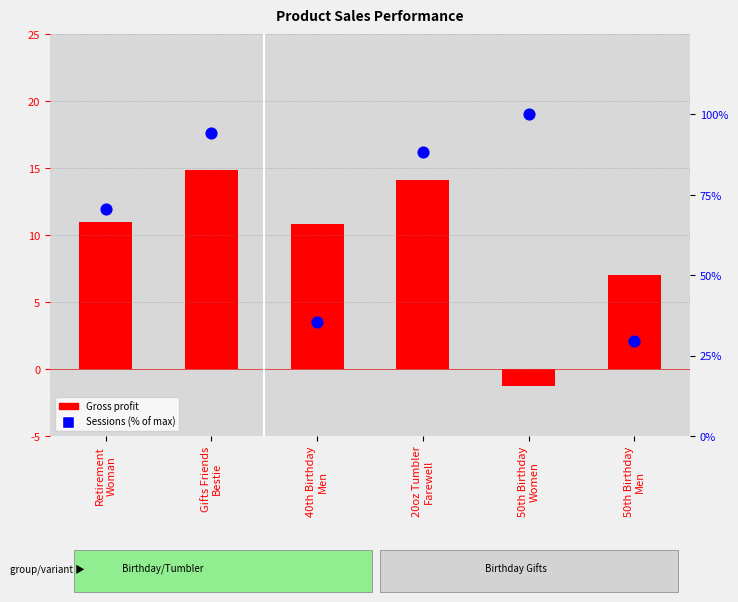

What are all the series names shown in the legend?

Gross profit, Sessions (% of max)